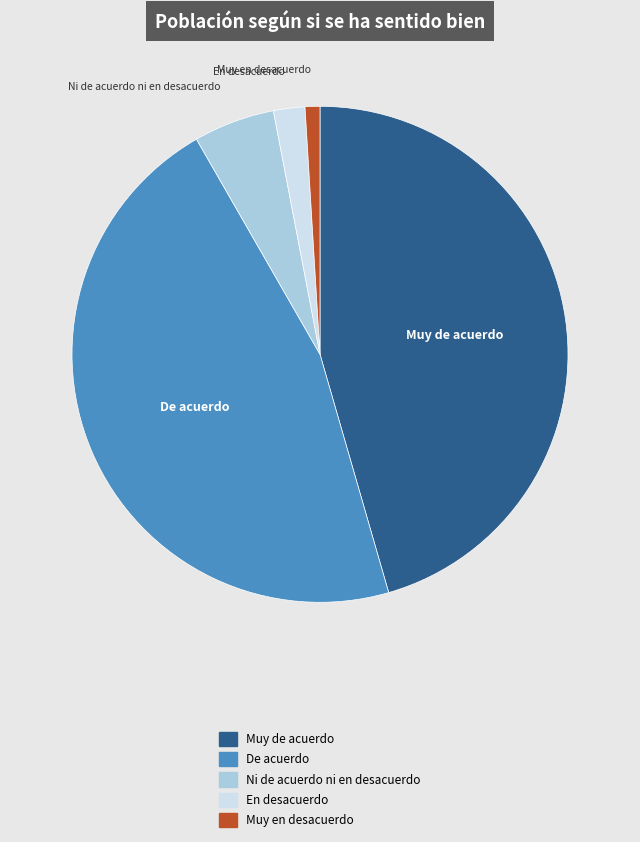

Combined, do Muy en desacuerdo and Ni de acuerdo ni en desacuerdo account for over 50%?

No